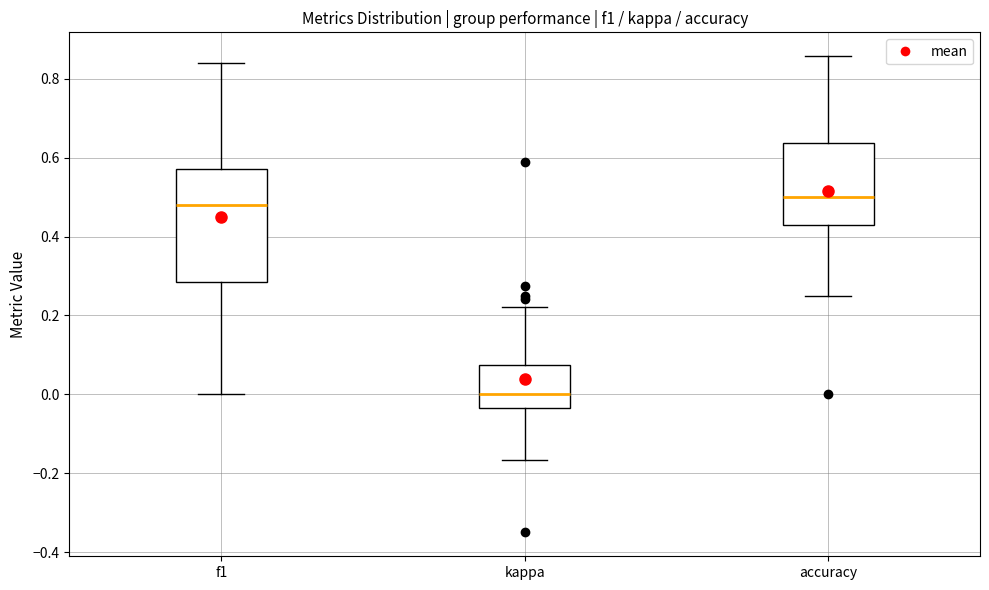

Where is the lower edge of the box for kappa on the y-axis? The values are not printed on the chart, so give them approximately, as read against the axis.

-0.04